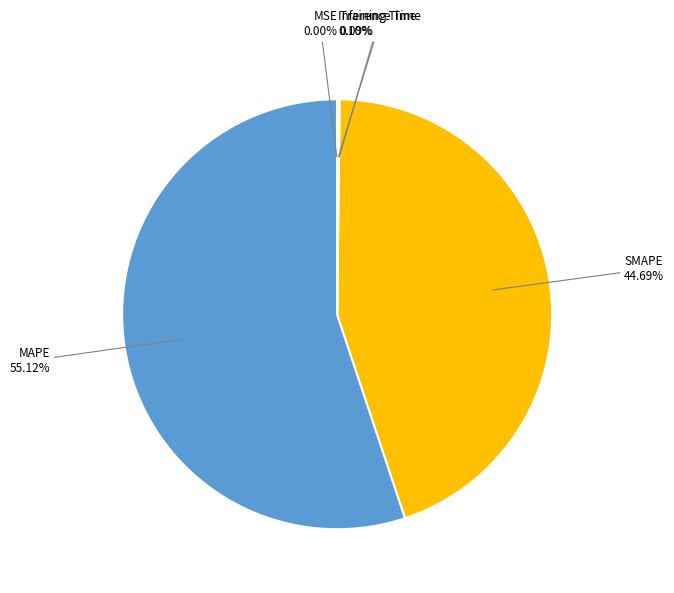

Does any single category account for the majority?

Yes